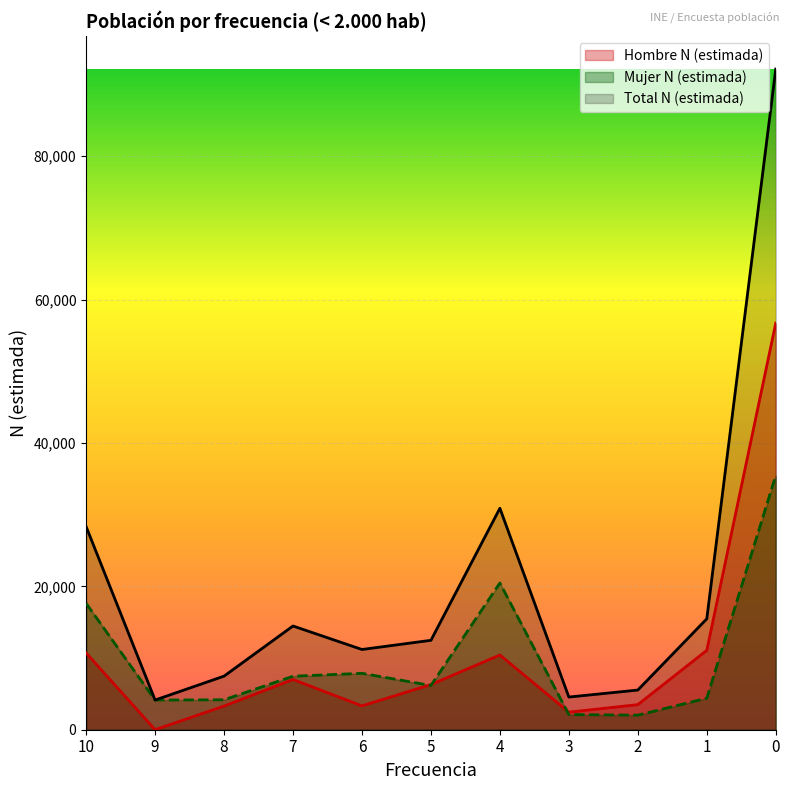

What is the highest value of the Mujer N (estimada) series?

35449